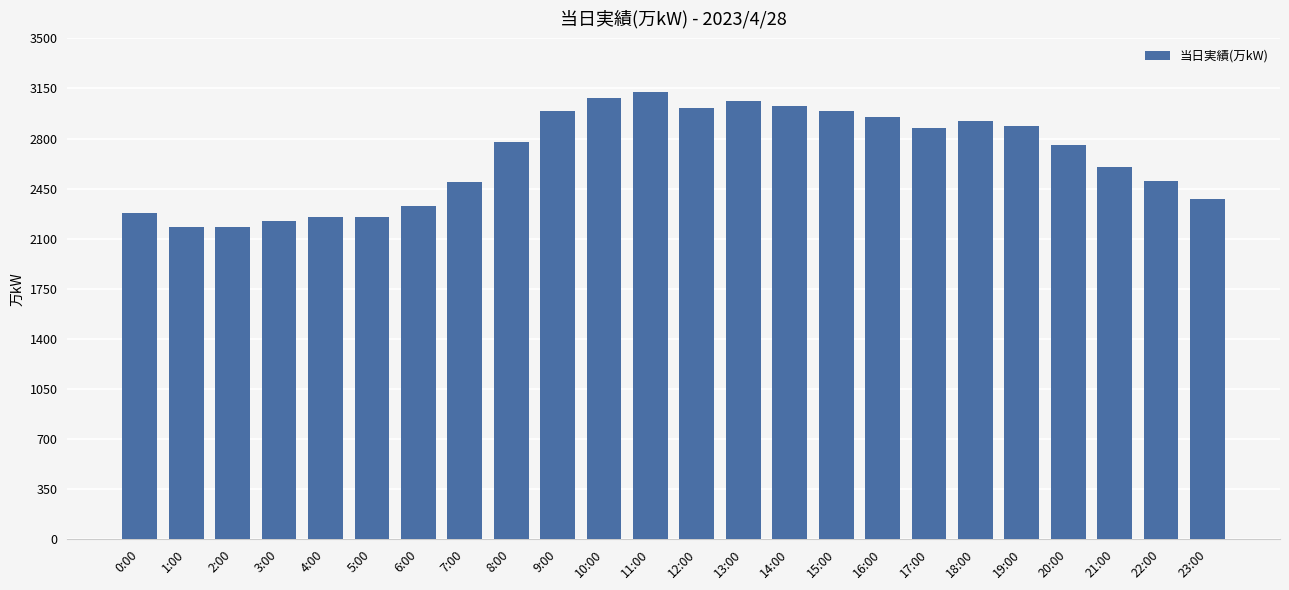

Between 15:00 and 3:00, which is larger?

15:00